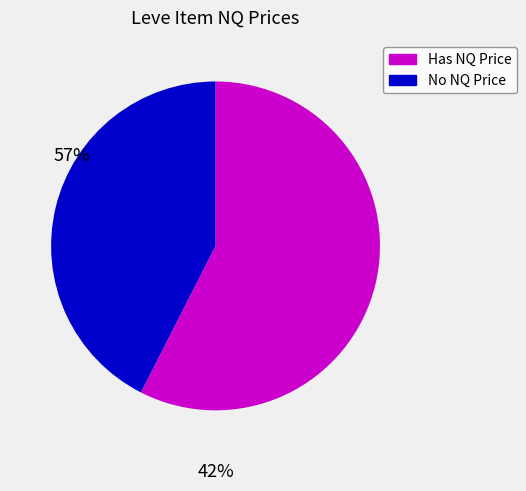

Is there any slice that represents more than half of the pie?

Yes